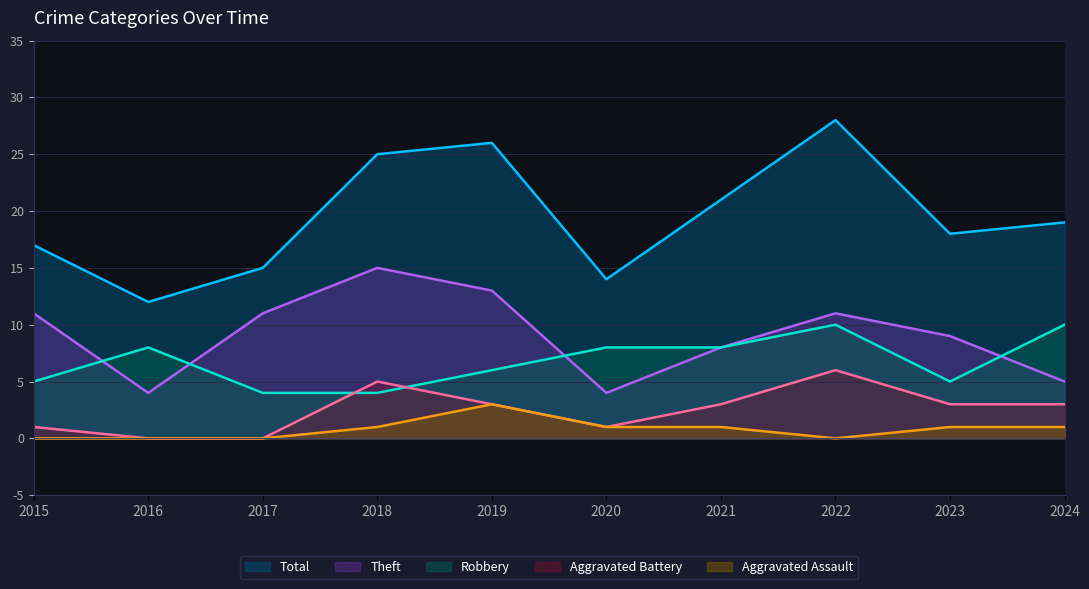

What is the value of the Theft point at the 6th from the left?

4